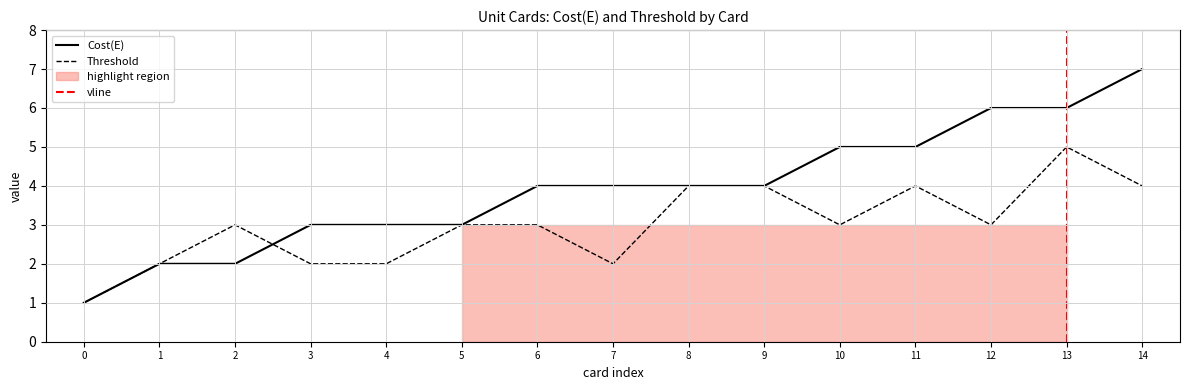

Count the Threshold values in the range 2 to 4.

13